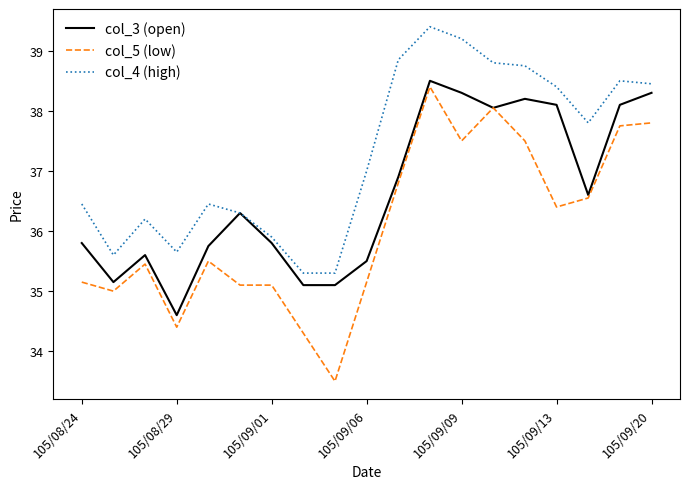

True or false: col_4 (high) and col_5 (low) cross at least once.

False